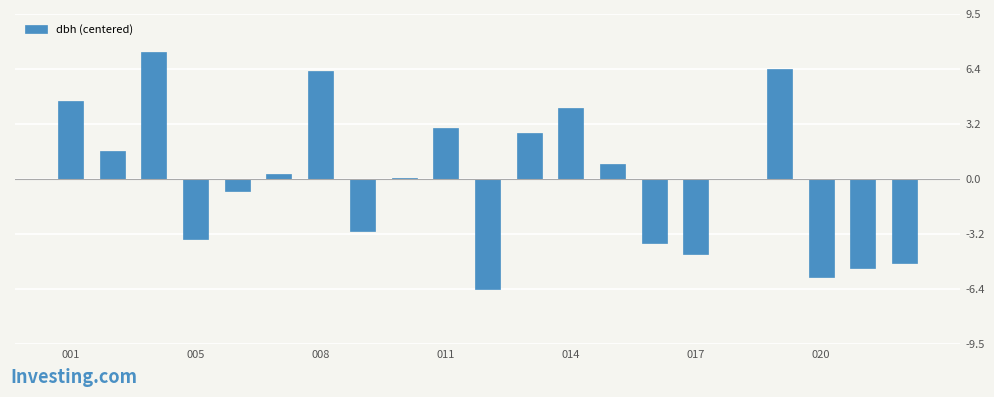

What is the greatest value displayed?

7.3